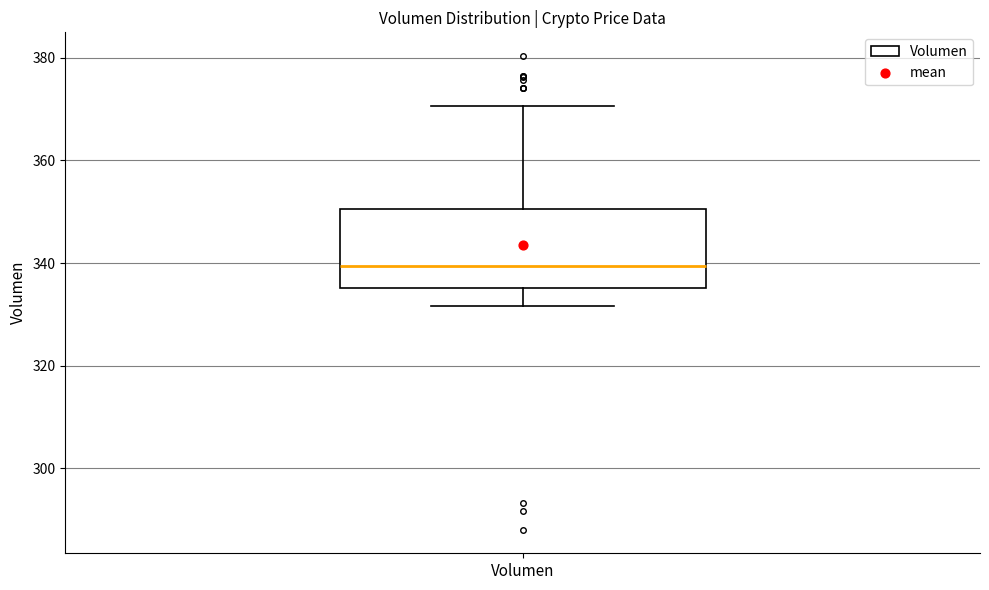

Transcribe this box plot: give where the median line is, the range the box spans, and where the two whiskers end, as read against the y-axis. The values are not printed on the chart, so give them approximately, as read against the axis.

median 340, box 336 to 350, whiskers 332 to 370